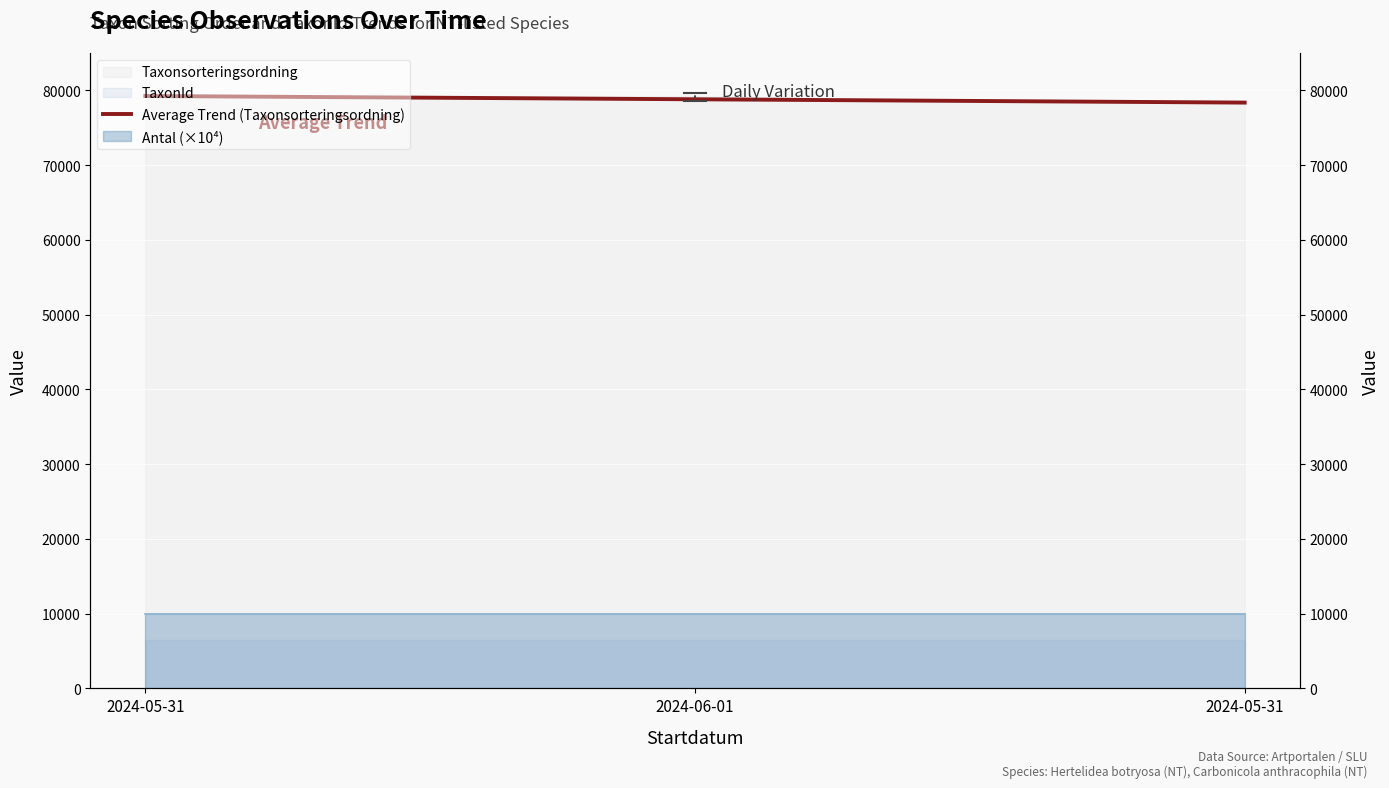

The Taxonsorteringsordning series shows 113448 at 2024-06-01. True or false?

False